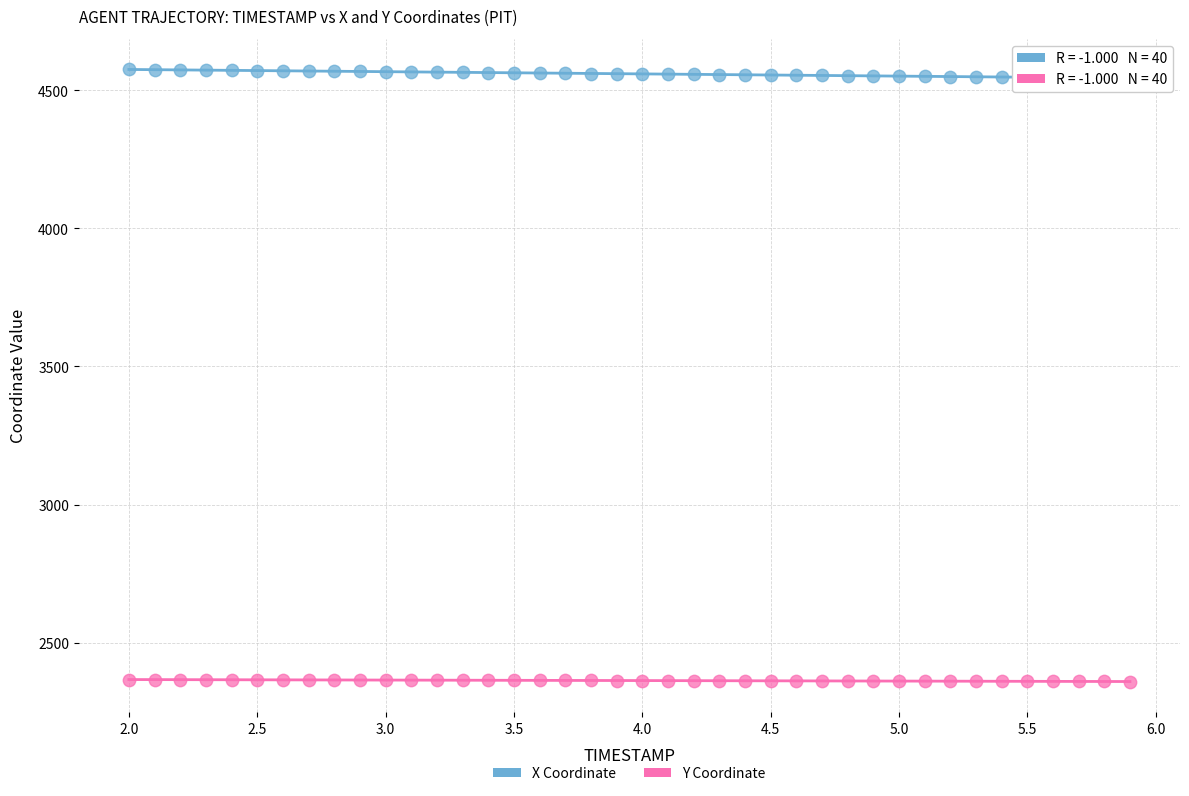

Which series contains the highest Y value?

X Coordinate